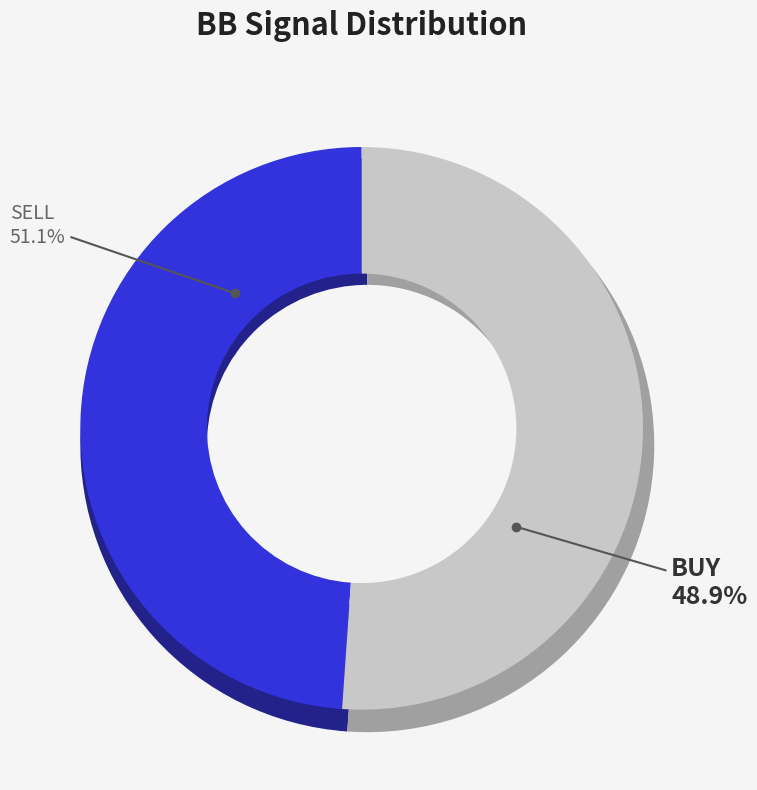

What is the ratio of the value at SELL to the value at BUY?

1.0